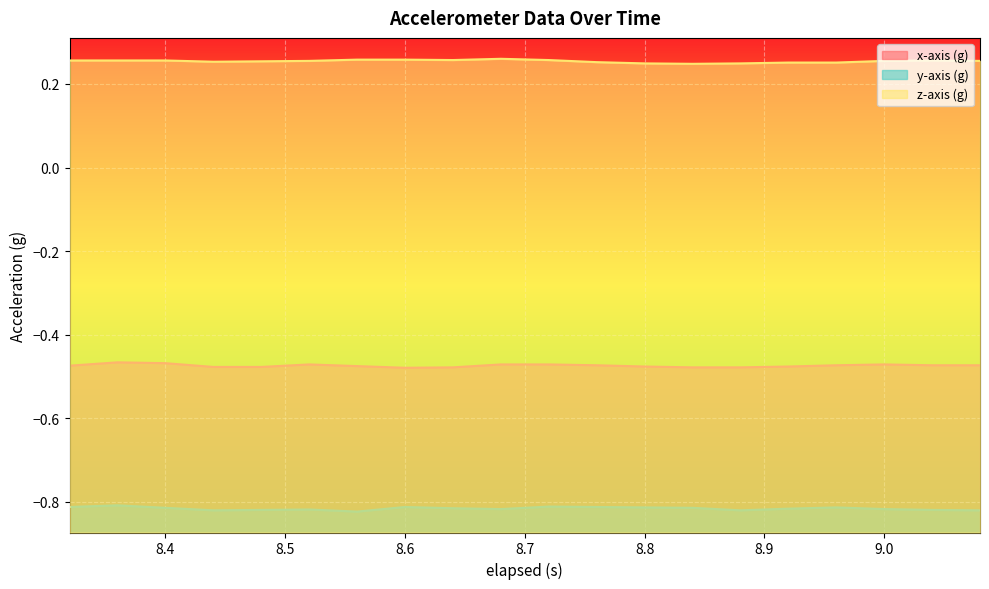

At which label does x-axis (g) reach its peak?

8.36